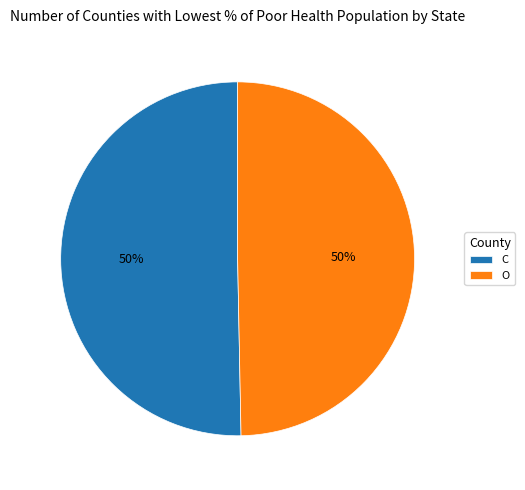

True or false: C accounts for 50% of the total.

True